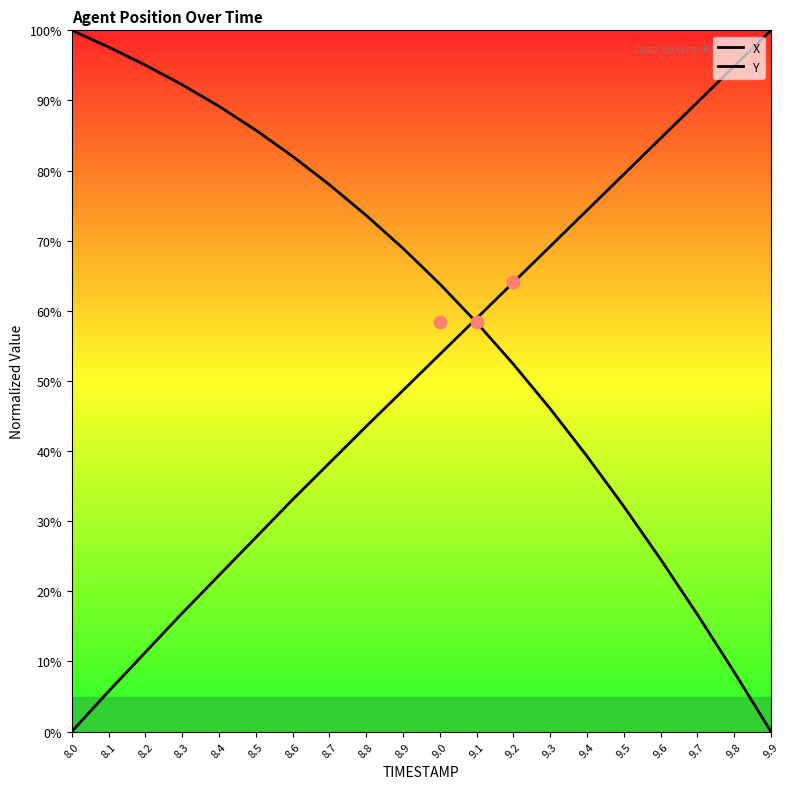

At which category is the sum across all series the highest?

9.0